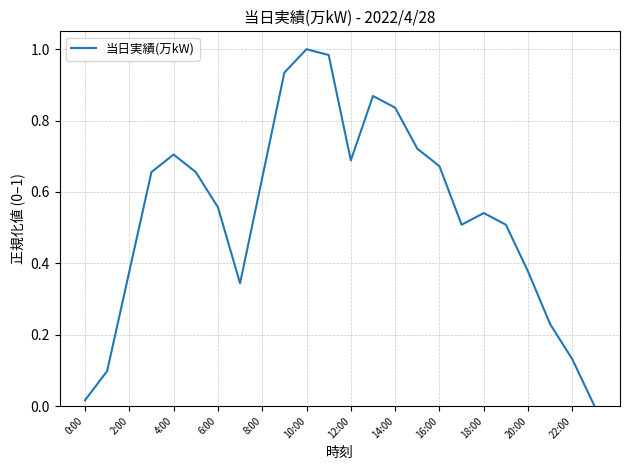

The chart shows a value of 0.5 at 14:00. True or false?

False